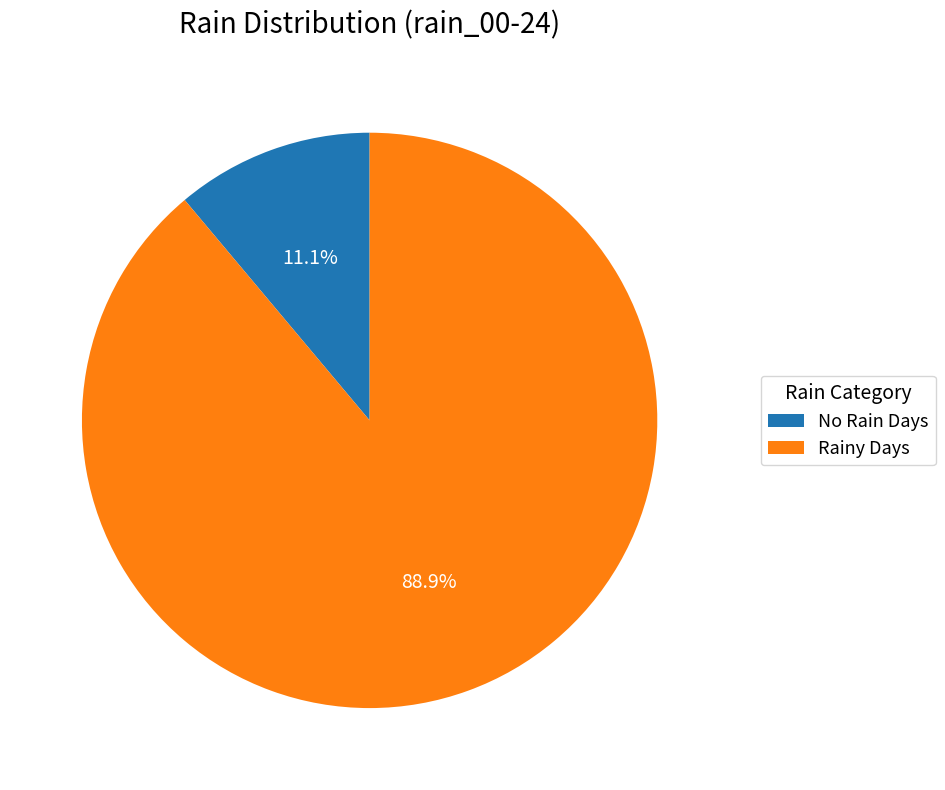

What percentage is NOT represented by No Rain Days?

88.9%